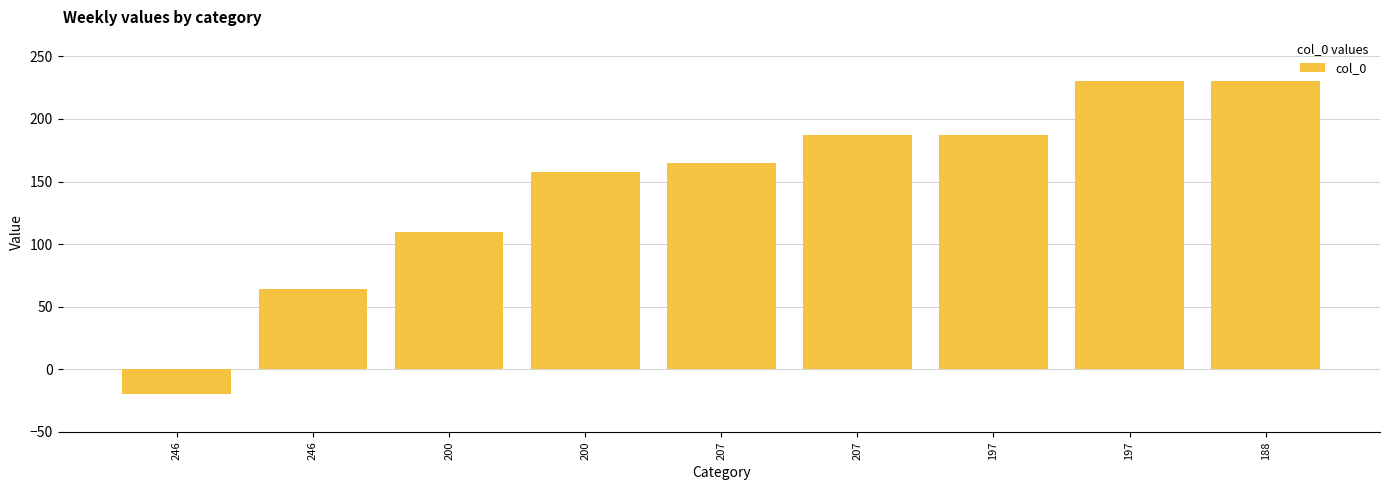

Is it true that the value at 207 is 187?

True